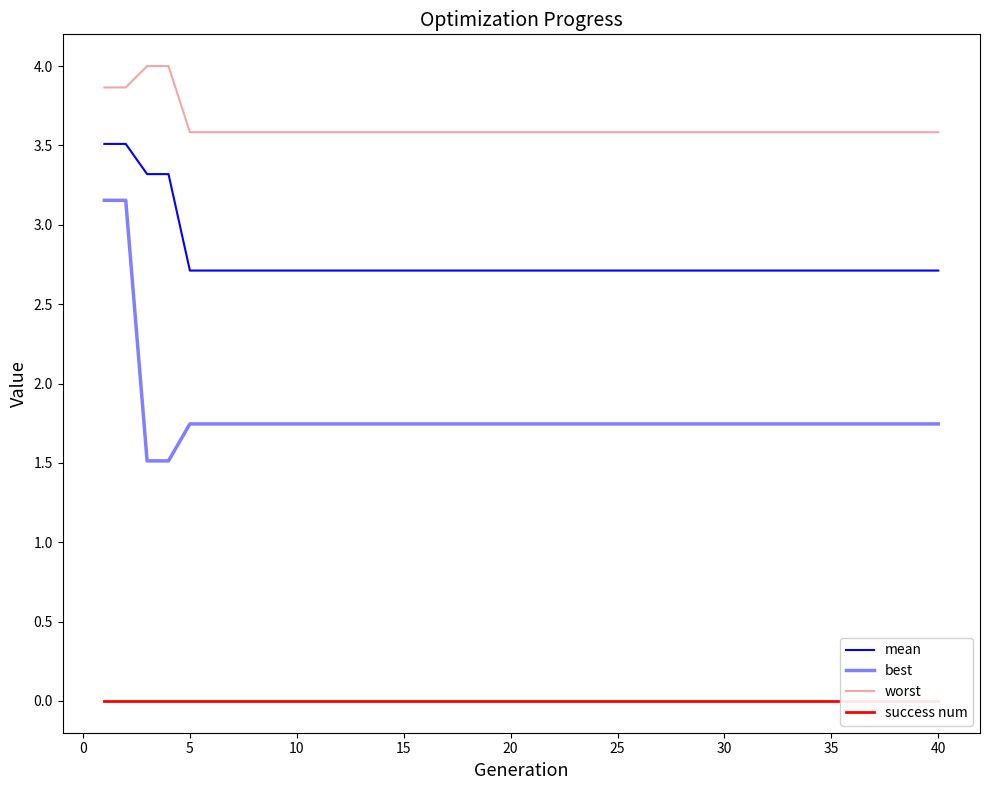

The value of mean at 12 is 4.4. True or false?

False